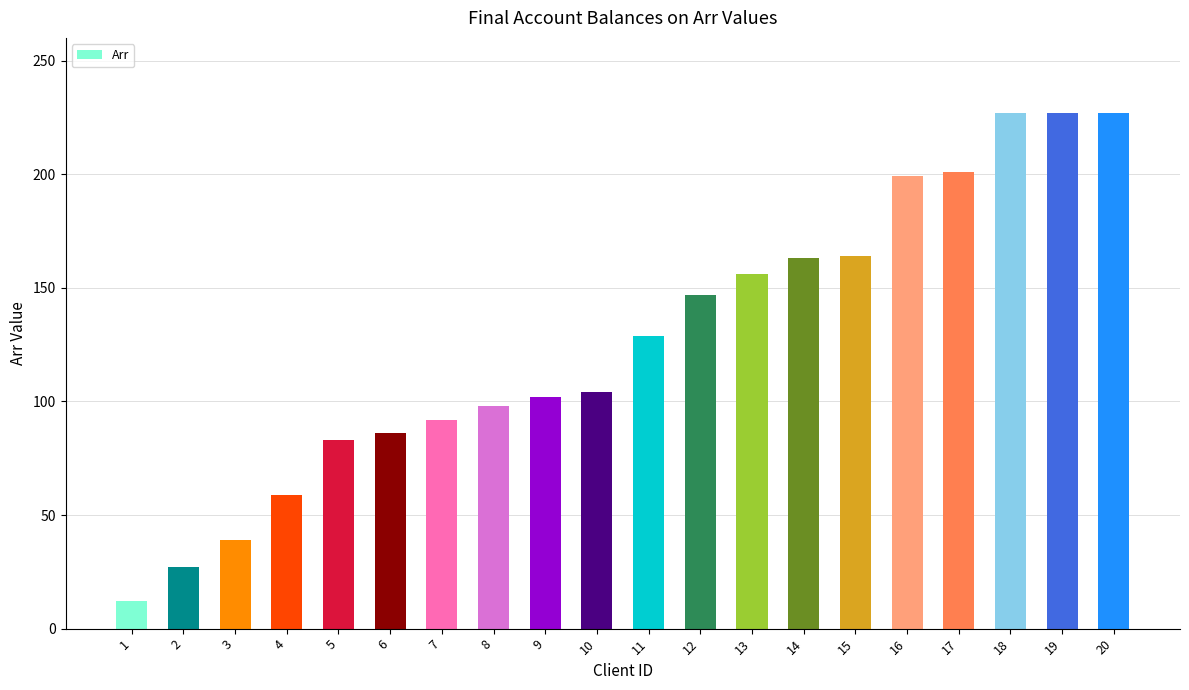

How many distinct data groups are displayed?

1